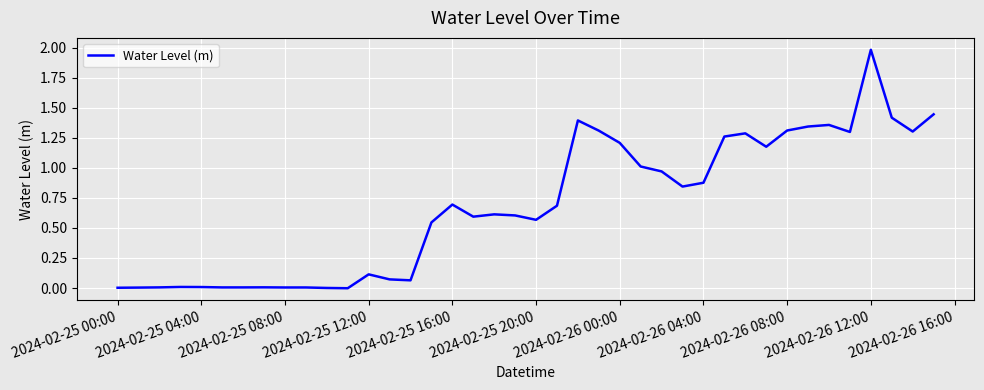

What is the difference between the maximum and minimum values?

2.0